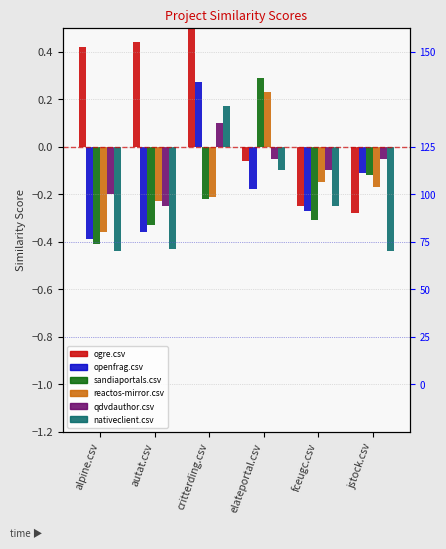

How many bars are there in each group?

6